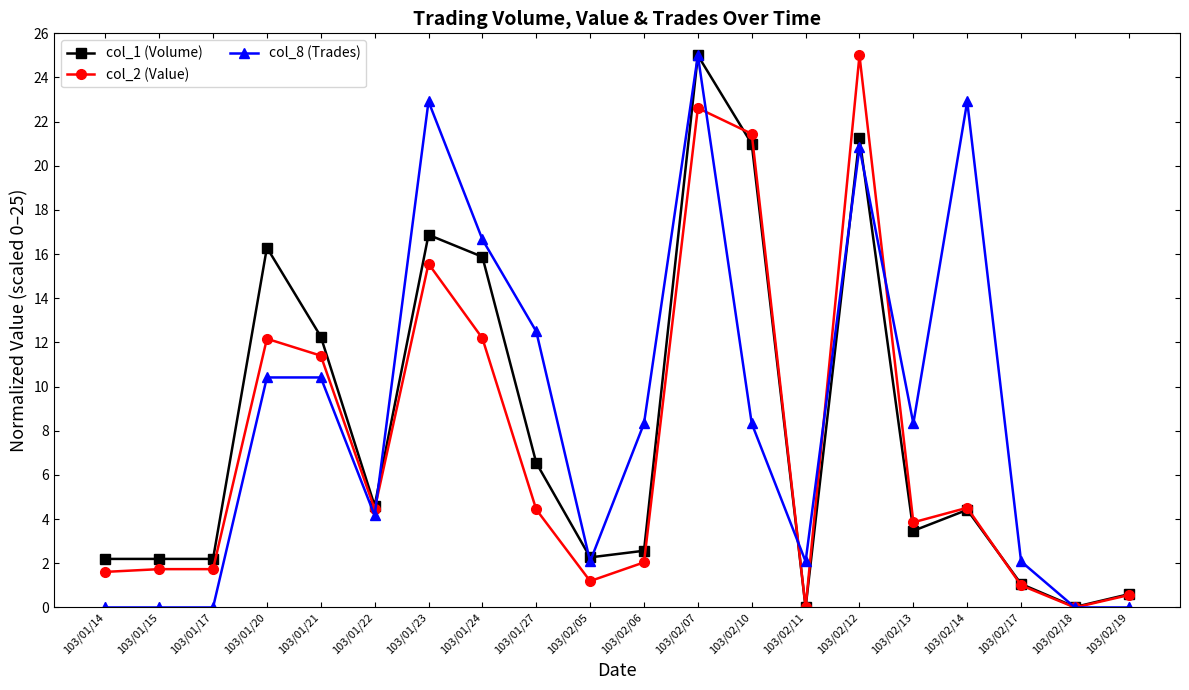

Is it true that col_1 (Volume) equals 2.6 at 103/02/06?

True